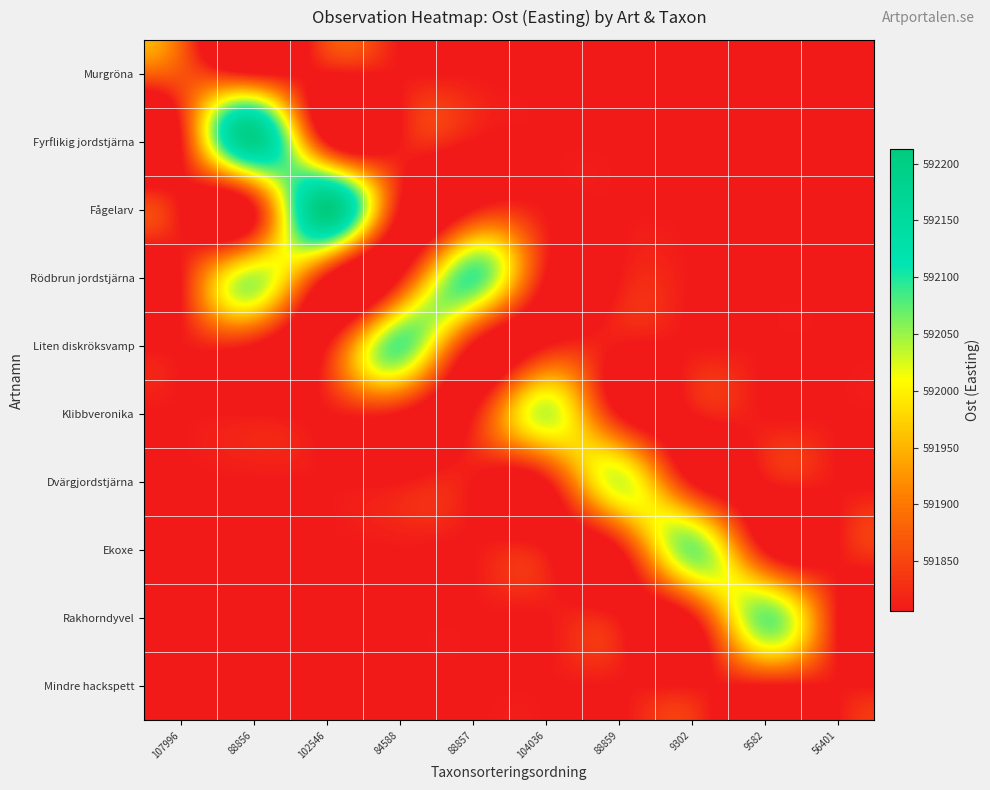

Reading left to right, extract all data points from this chart.

Murgröna: 107996=591866.4	88856=591806.3	102546=591806.3	84588=591806.3	88857=591806.3	104036=591806.3	88859=591806.3	9302=591806.3	9582=591806.3	56401=591806.3
Fyrflikig jordstjärna: 107996=591806.3	88856=592191.0	102546=591806.3	84588=591806.3	88857=591806.3	104036=591806.3	88859=591806.3	9302=591806.3	9582=591806.3	56401=591806.3
Fågelarv: 107996=591806.3	88856=591806.3	102546=592212.5	84588=591806.3	88857=591806.3	104036=591806.3	88859=591806.3	9302=591806.3	9582=591806.3	56401=591806.3
Rödbrun jordstjärna: 107996=591806.3	88856=592038.1	102546=591806.3	84588=591806.3	88857=592085.9	104036=591806.3	88859=591806.3	9302=591806.3	9582=591806.3	56401=591806.3
Liten diskröksvamp: 107996=591806.3	88856=591806.3	102546=591806.3	84588=592077.6	88857=591806.3	104036=591806.3	88859=591806.3	9302=591806.3	9582=591806.3	56401=591806.3
Klibbveronika: 107996=591806.3	88856=591806.3	102546=591806.3	84588=591806.3	88857=591806.3	104036=592032.2	88859=591806.3	9302=591806.3	9582=591806.3	56401=591806.3
Dvärgjordstjärna: 107996=591806.3	88856=591806.3	102546=591806.3	84588=591806.3	88857=591806.3	104036=591806.3	88859=592025.3	9302=591806.3	9582=591806.3	56401=591806.3
Ekoxe: 107996=591806.3	88856=591806.3	102546=591806.3	84588=591806.3	88857=591806.3	104036=591806.3	88859=591806.3	9302=592062.0	9582=591806.3	56401=591806.3
Rakhorndyvel: 107996=591806.3	88856=591806.3	102546=591806.3	84588=591806.3	88857=591806.3	104036=591806.3	88859=591806.3	9302=591806.3	9582=592067.6	56401=591806.3
Mindre hackspett: 107996=591806.3	88856=591806.3	102546=591806.3	84588=591806.3	88857=591806.3	104036=591806.3	88859=591806.3	9302=591806.3	9582=591806.3	56401=591806.3